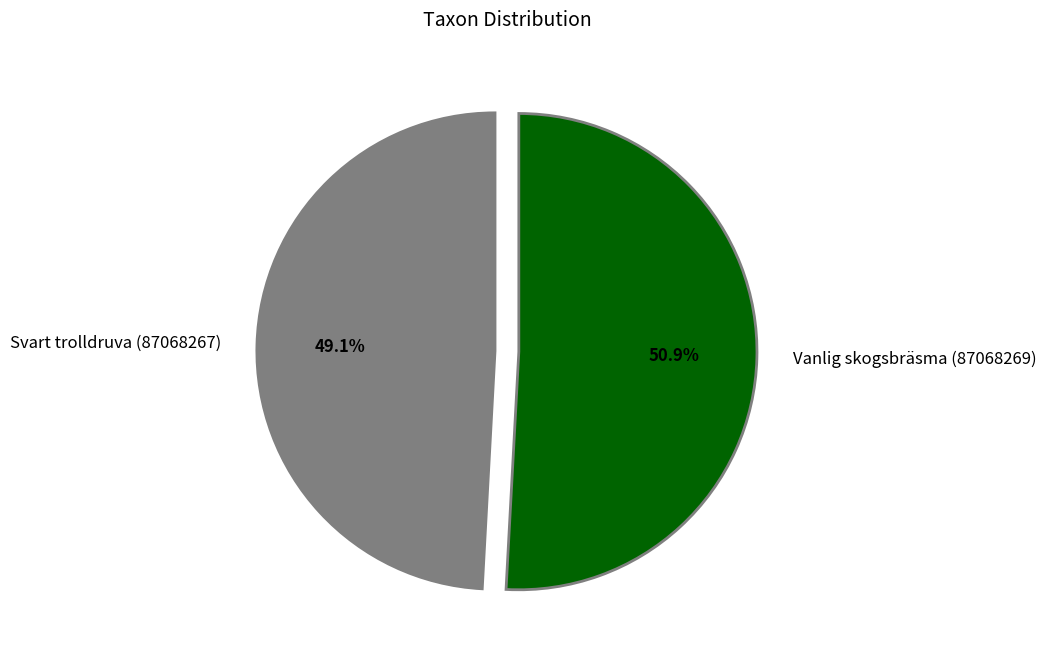

What percentage is the Vanlig skogsbräsma (87068269) slice, to the nearest percent?

51%